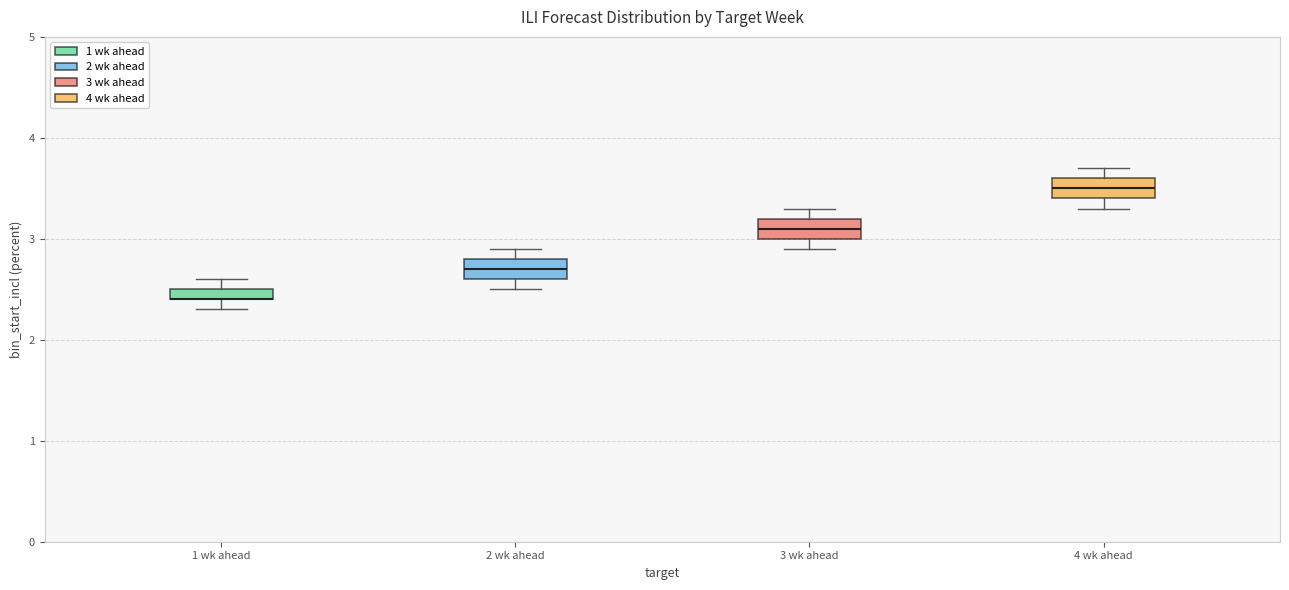

Where does the lower whisker of the box for 3 wk ahead end on the y-axis? The values are not printed on the chart, so give them approximately, as read against the axis.

2.9